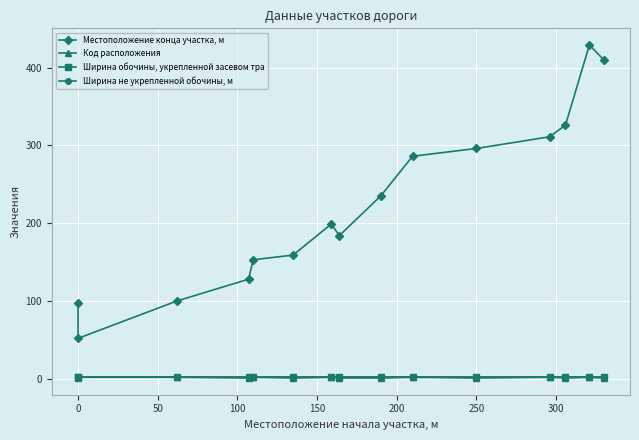

Is it true that Ширина не укрепленной обочины, м equals 2 at 0?

True